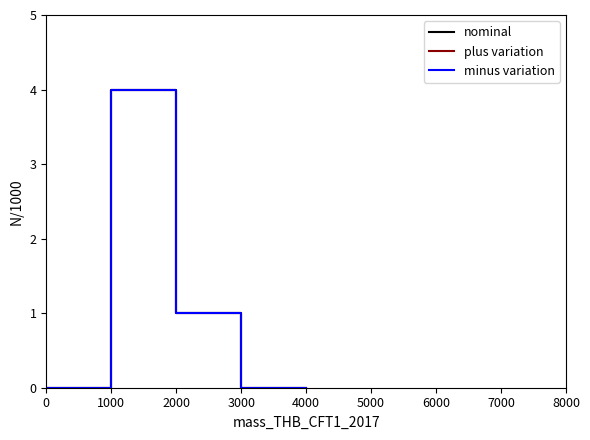

Is it true that nominal equals 4 at 1000?

True